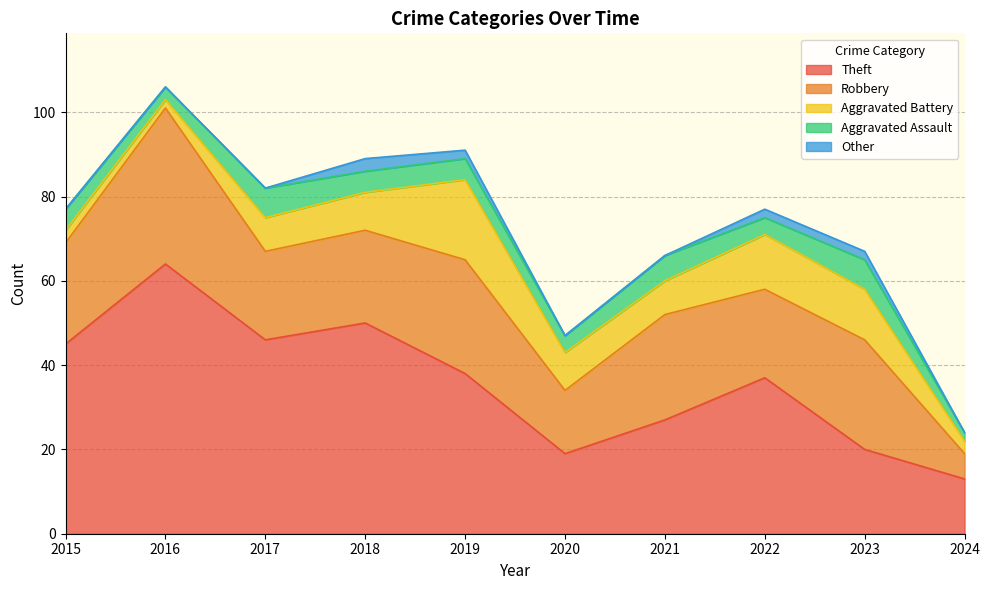

At which label is Theft closest to 38?

2019